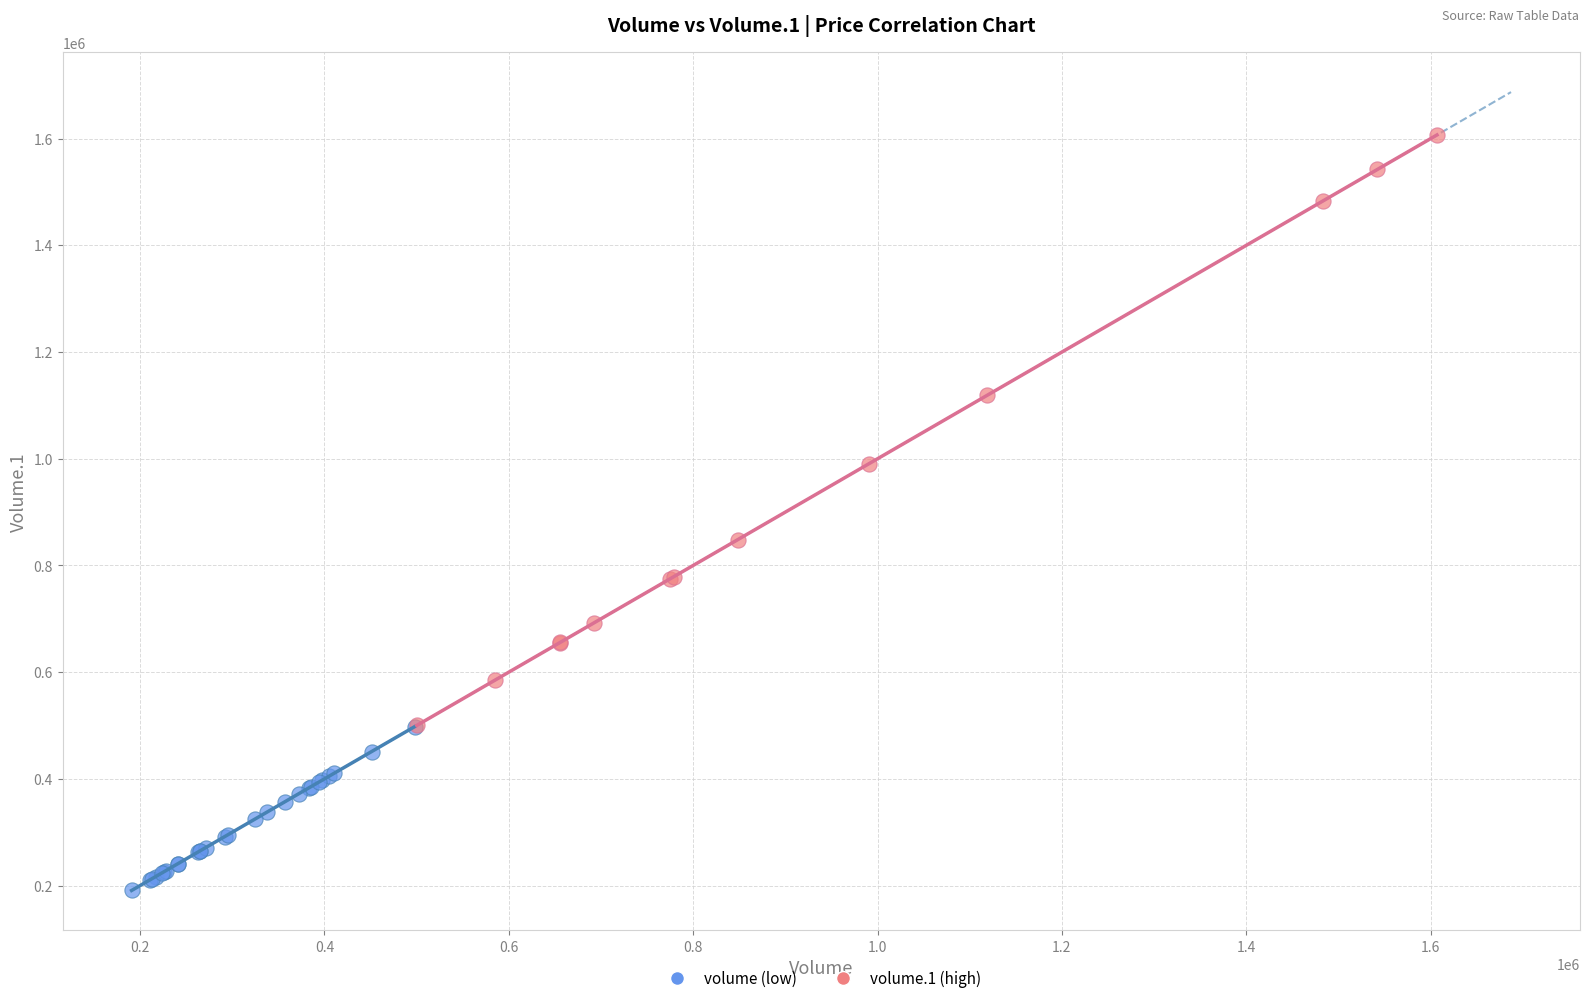

Which series has the widest spread of Y values?

volume.1 (high)